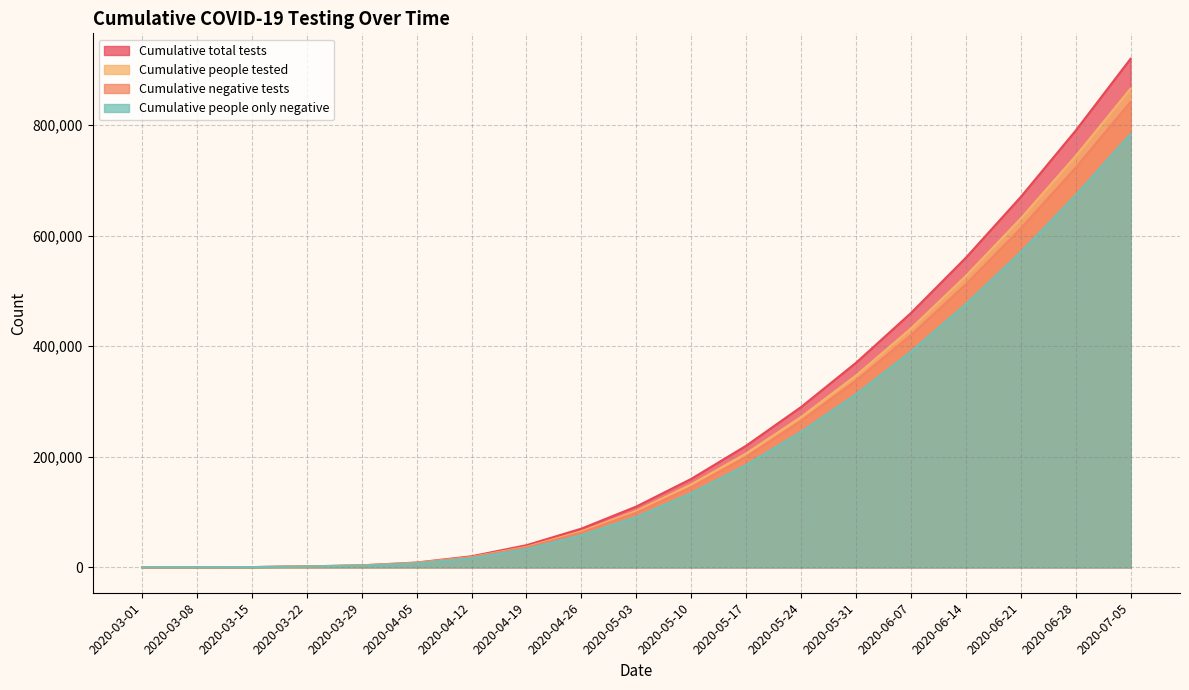

Is it true that Cumulative people tested equals 18500 at 2020-04-12?

True